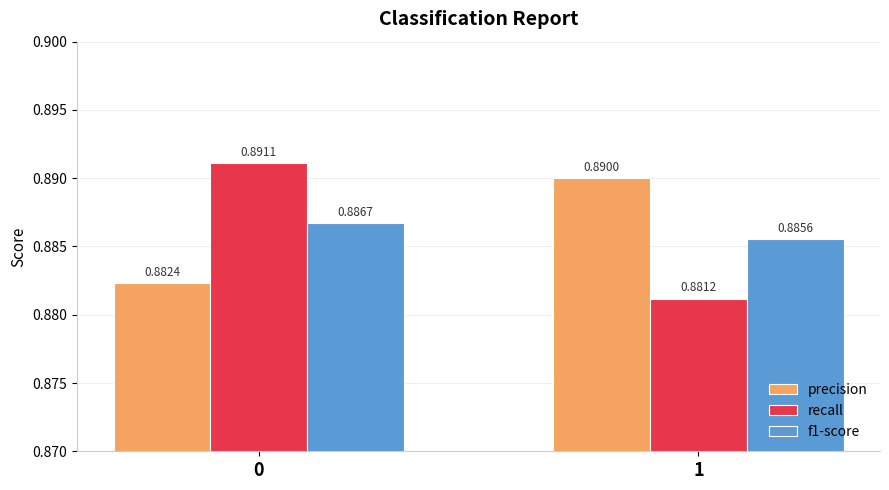

At which label does f1-score reach its minimum?

1